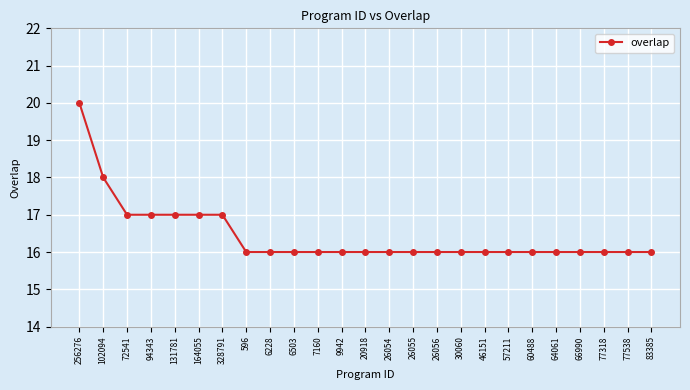

Is it true that the value at 66990 is 16?

True